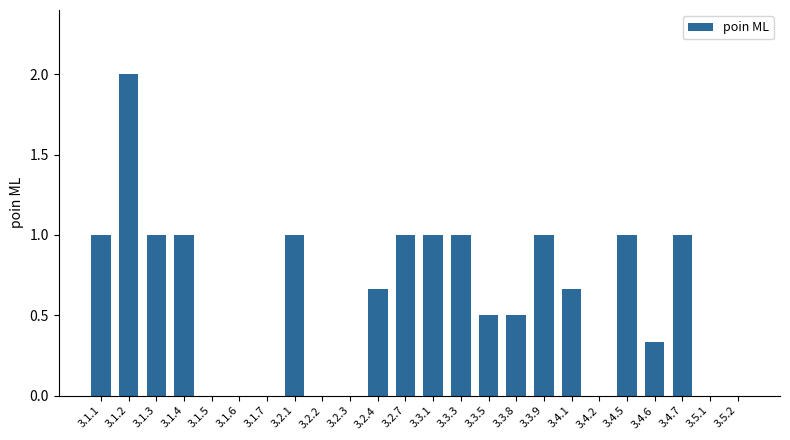

What is the sum of the values at 3.1.7 and 3.3.5?

0.5